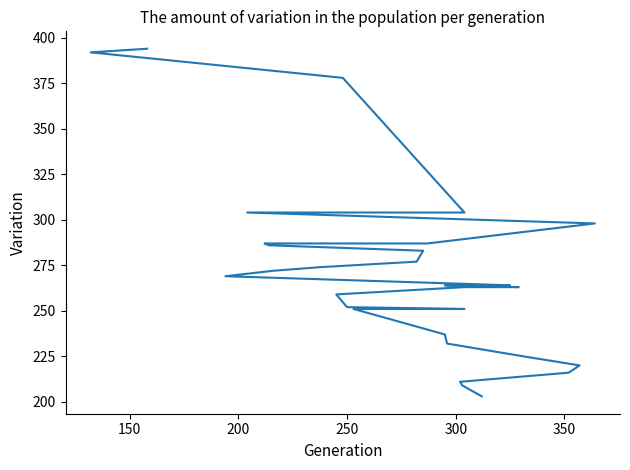

Reading left to right, list all the values displayed in this chart.

203	209	211	216	220	225	232	237	251	251	252	259	263	263	264	264	269	272	274	277	283	286	287	287	298	304	304	378	392	394